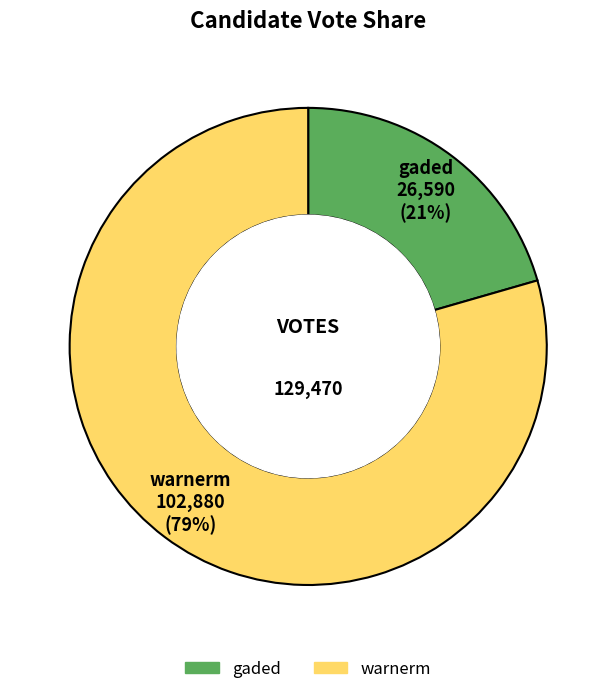

Approximately how many times larger is the value at gaded compared to warnerm?

0.3